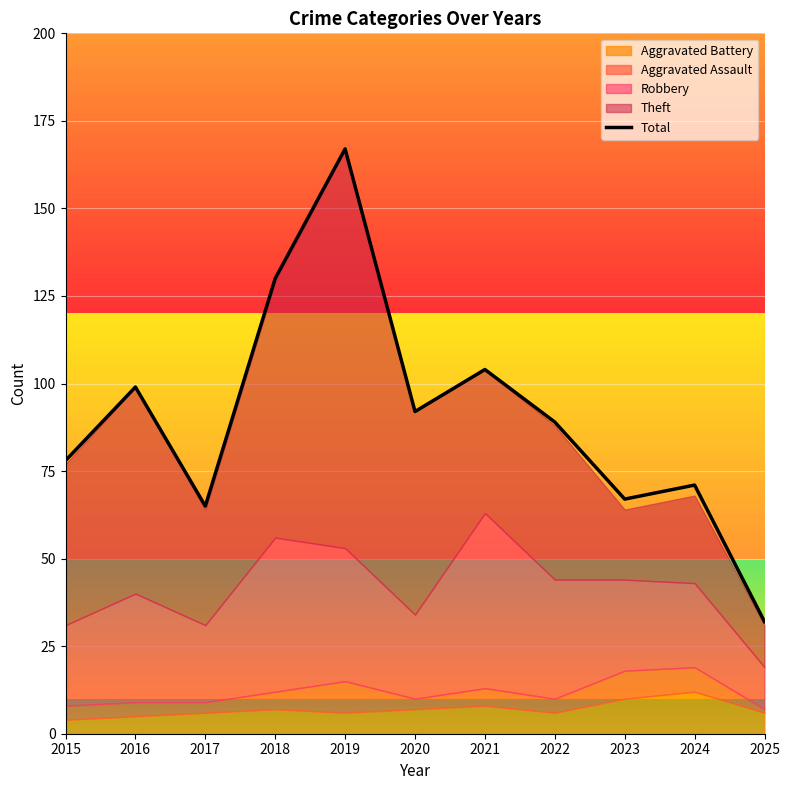

How many interior local peaks (higher than both neighbors) does the data have?

4